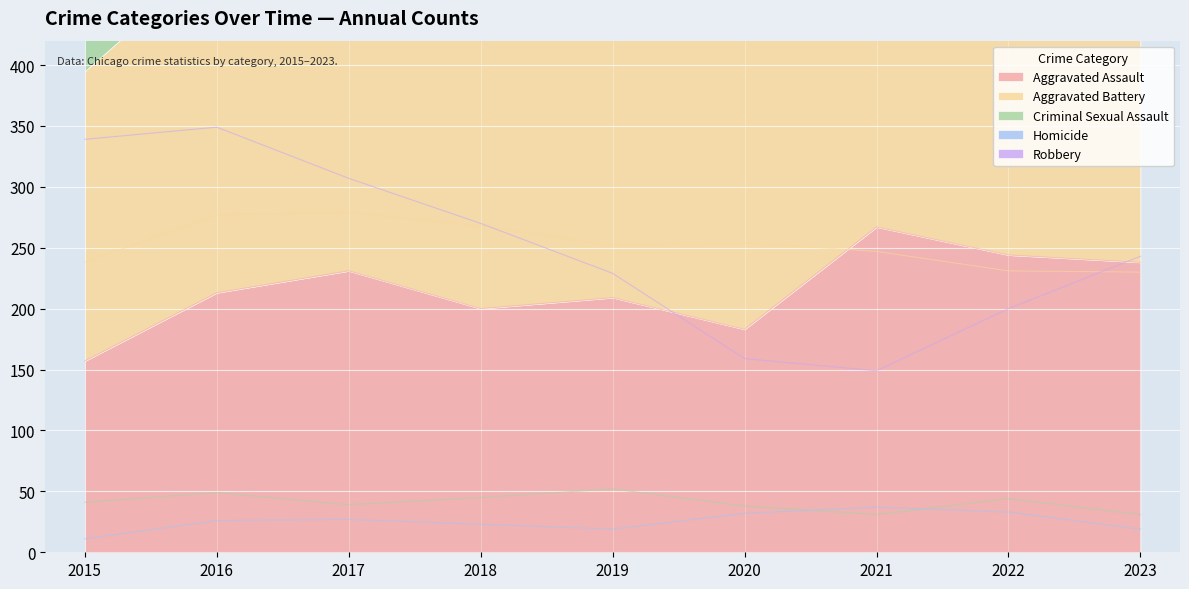

What is the value of the Criminal Sexual Assault point at the 6th from the left?

38